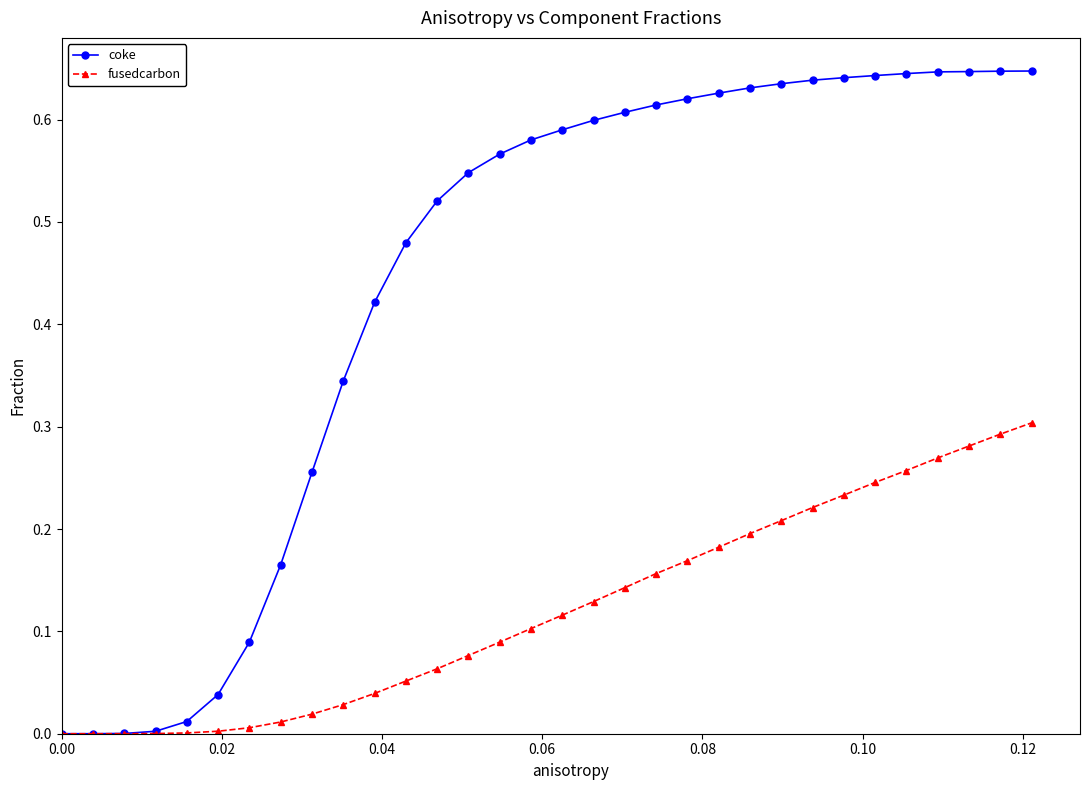

Which series has the largest total across all categories?

coke